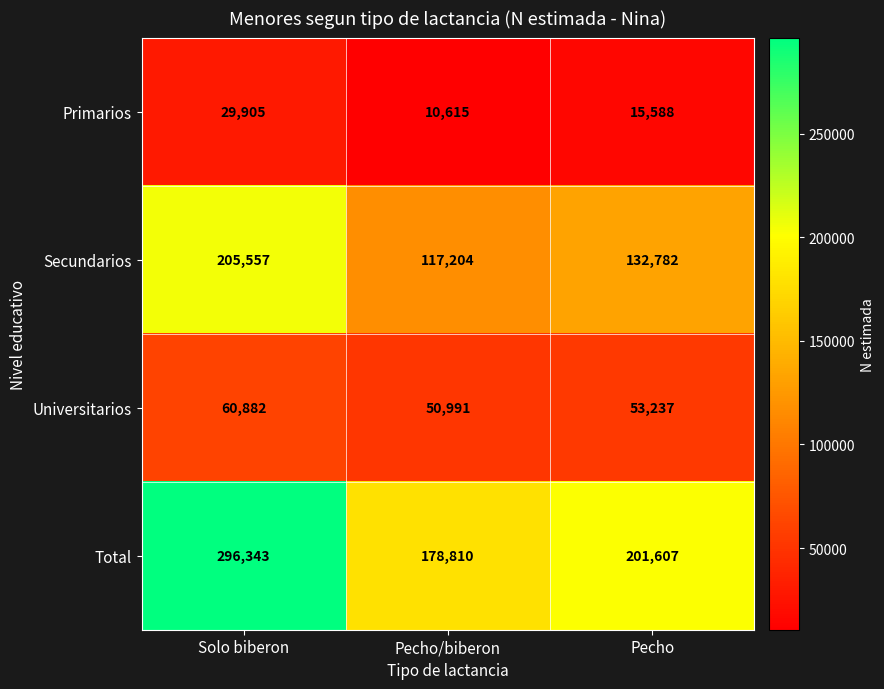

Between Solo biberon and Pecho, which series saw the biggest shift?

Total